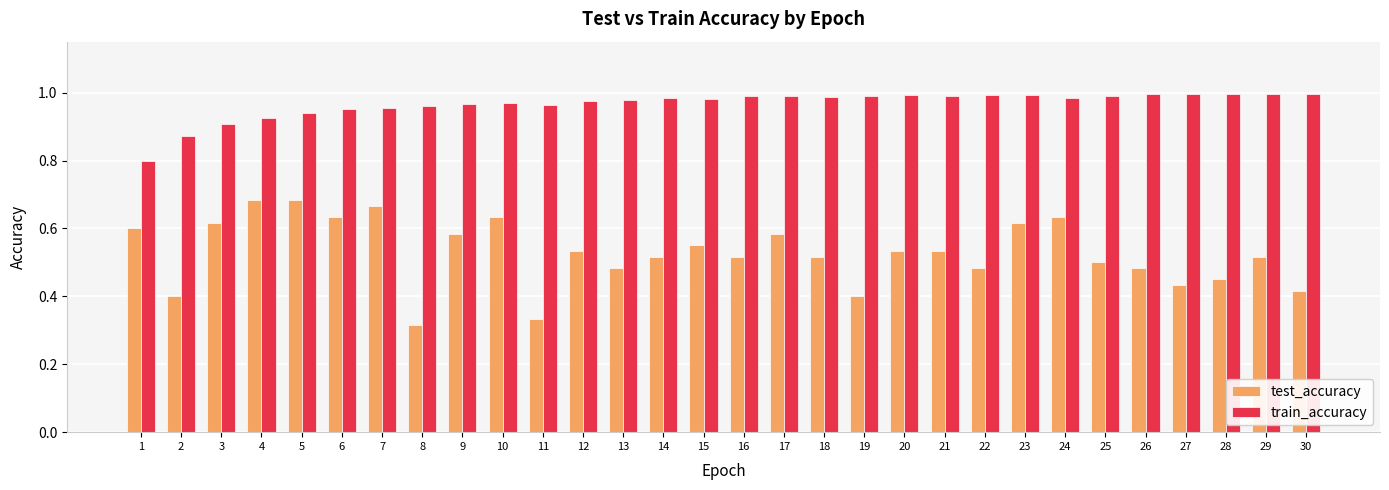

Rank the series at 8 from lowest to highest value.

test_accuracy, train_accuracy